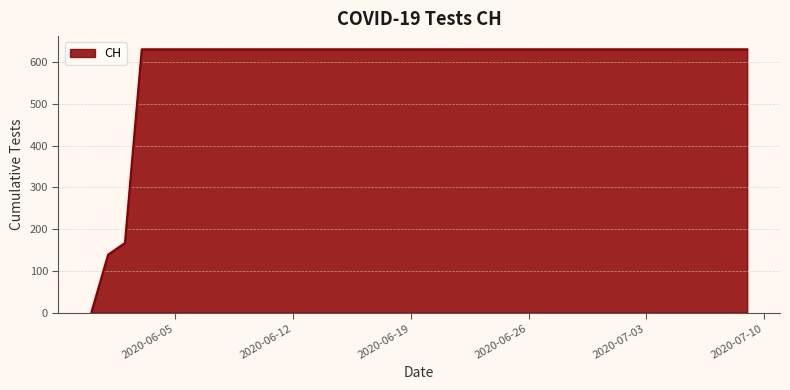

How many categories are shown in the chart?

20